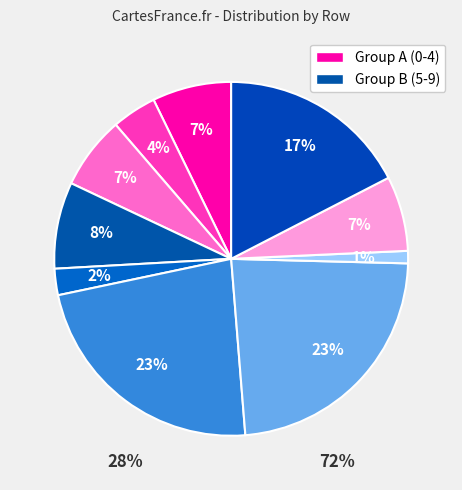

Which slice is the largest?

6